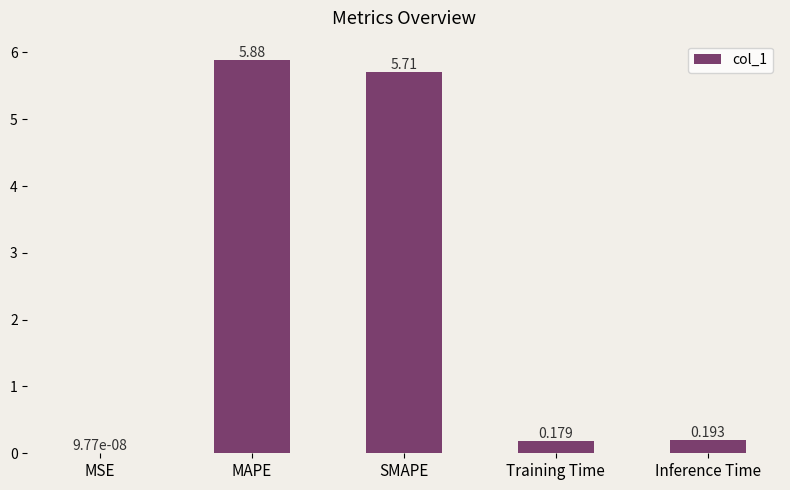

At which label is the value closest to 2?

Inference Time